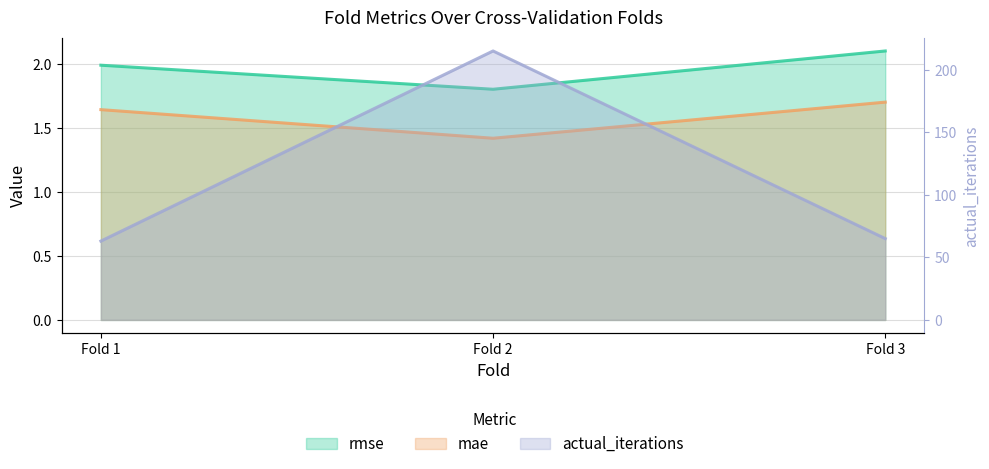

Where is rmse nearest to the value 1?

Fold 2